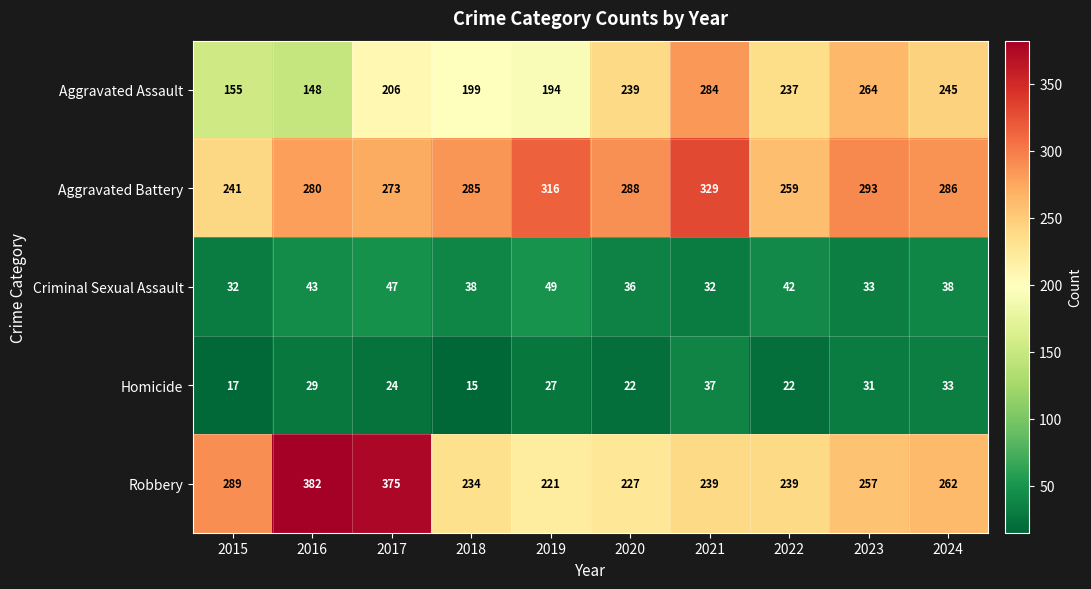

How many values in the Robbery series are below 257?

5